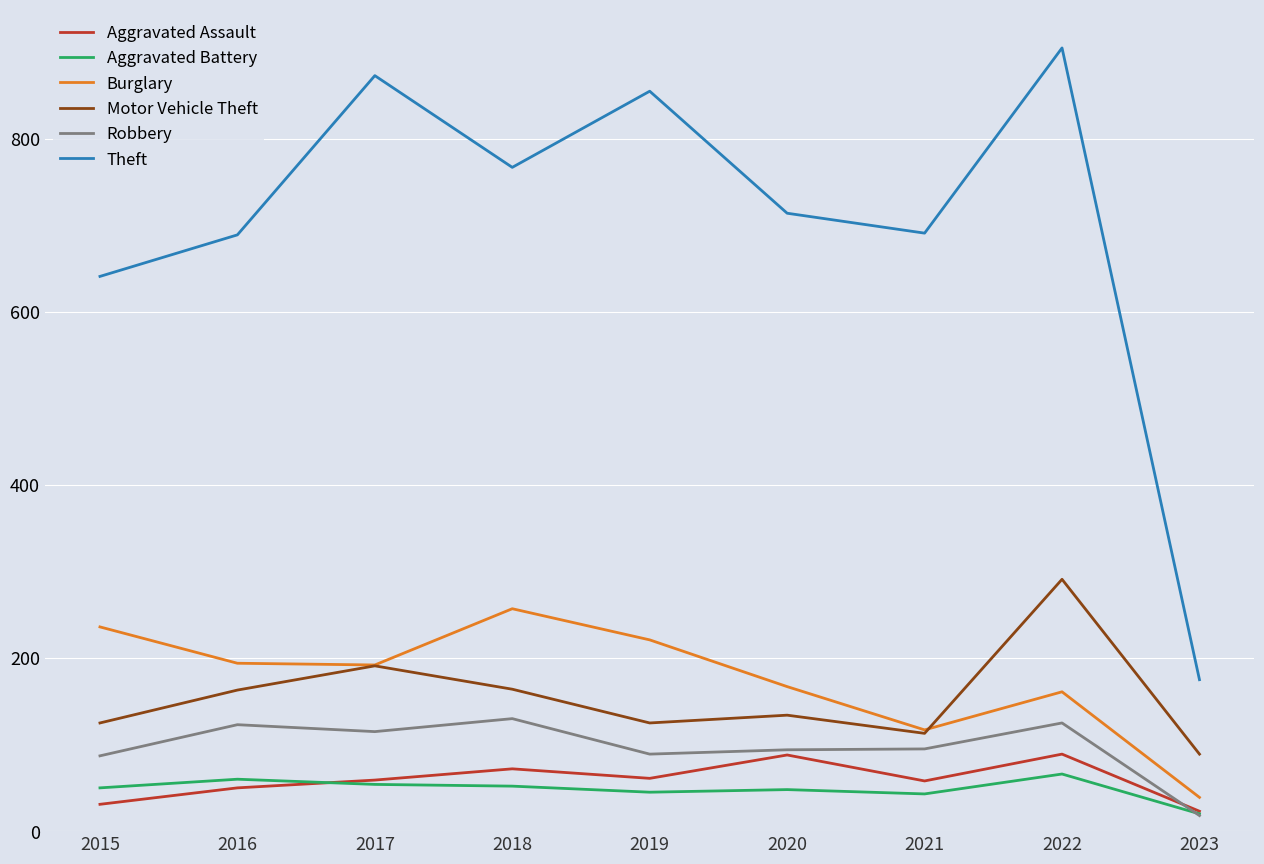

What is the difference between the maximum and minimum values in the Aggravated Battery series?

46